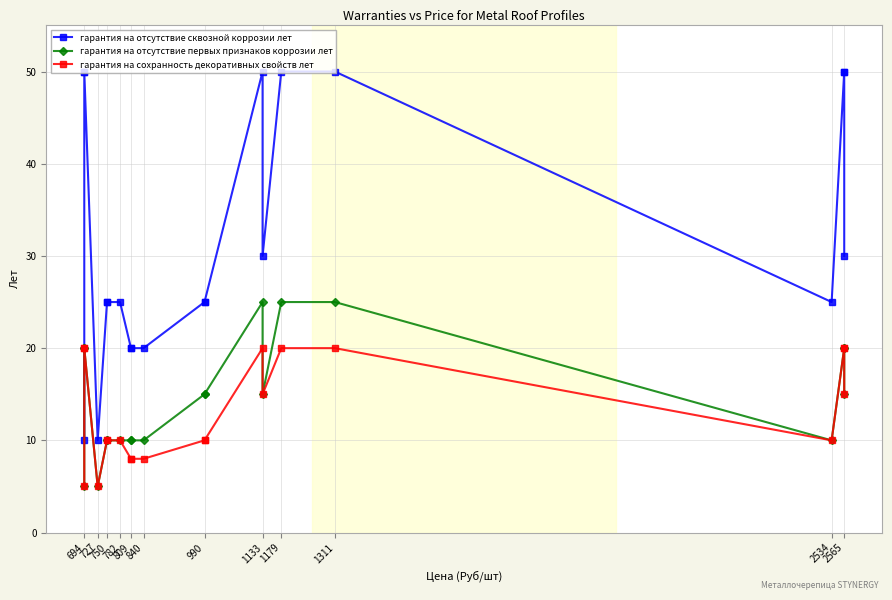

True or false: гарантия на сохранность декоративных свойств лет and гарантия на отсутствие первых признаков коррозии лет cross at least once.

False